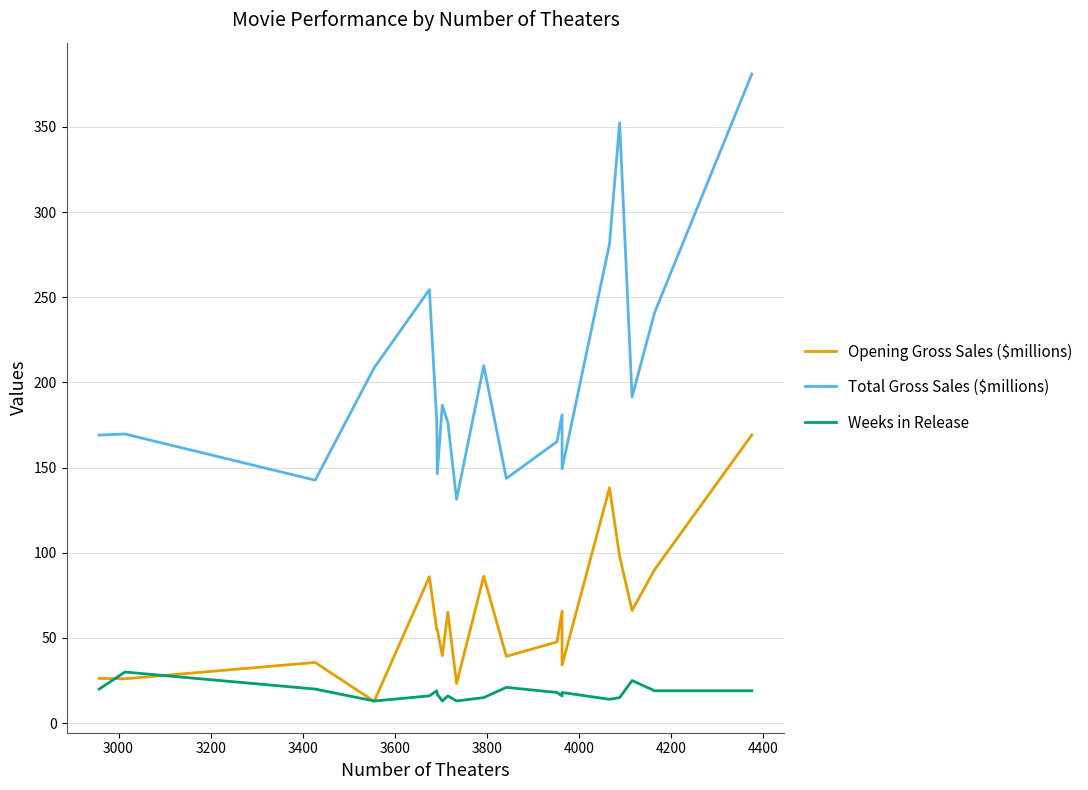

Is it true that Opening Gross Sales ($millions) equals 134.8 at 16?

False